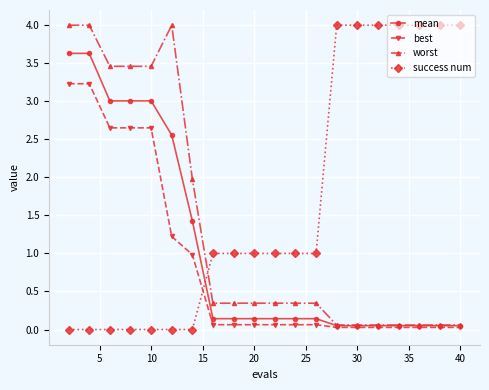

Does the chart display data point markers on the line(s)?

Yes